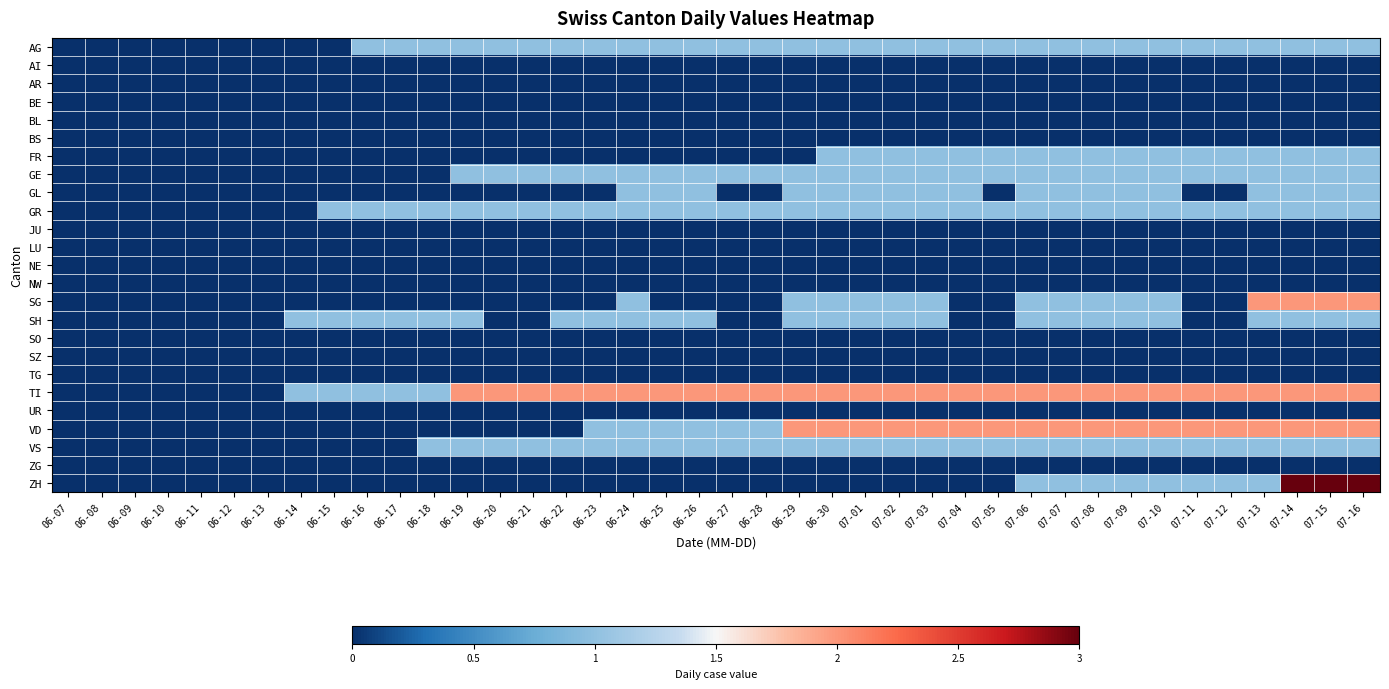

Count the number of data series in this chart.

25